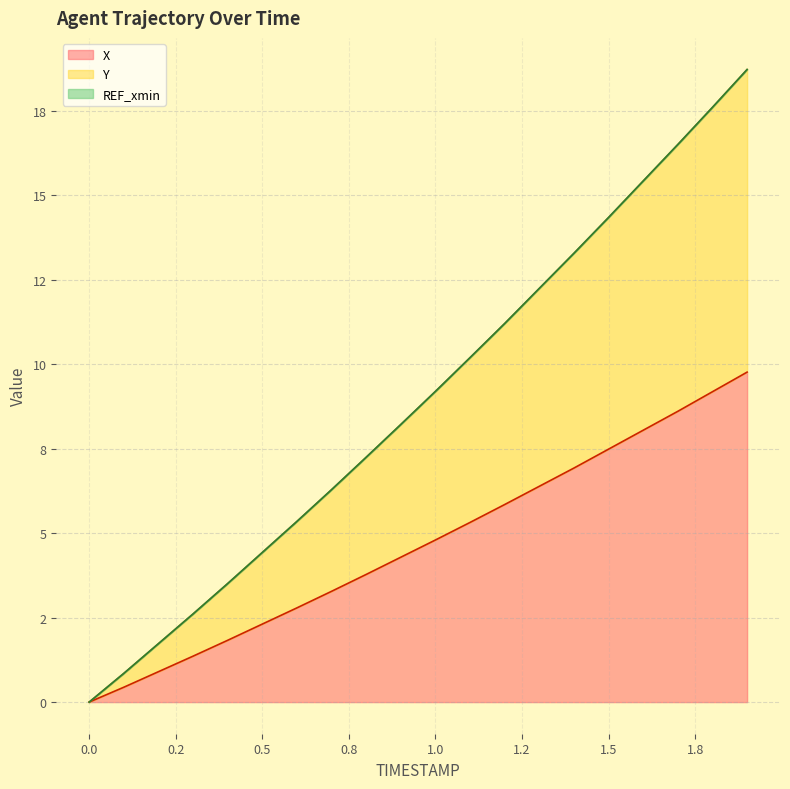

Does the chart display data point markers on the line(s)?

No